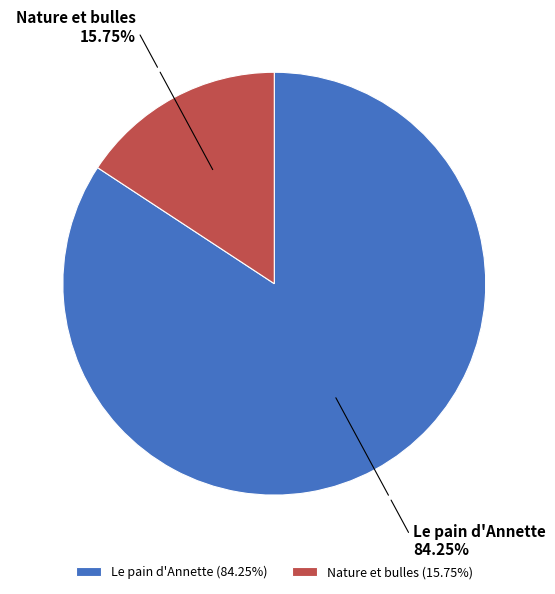

Does Le pain d'Annette represent more than half of the total?

Yes